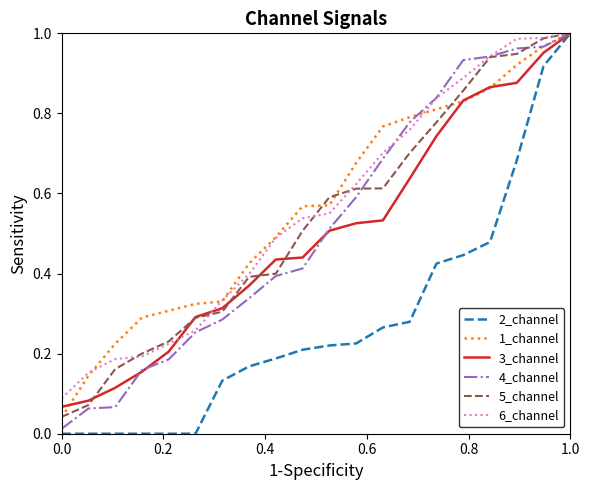

Which series has the widest spread of values?

2_channel